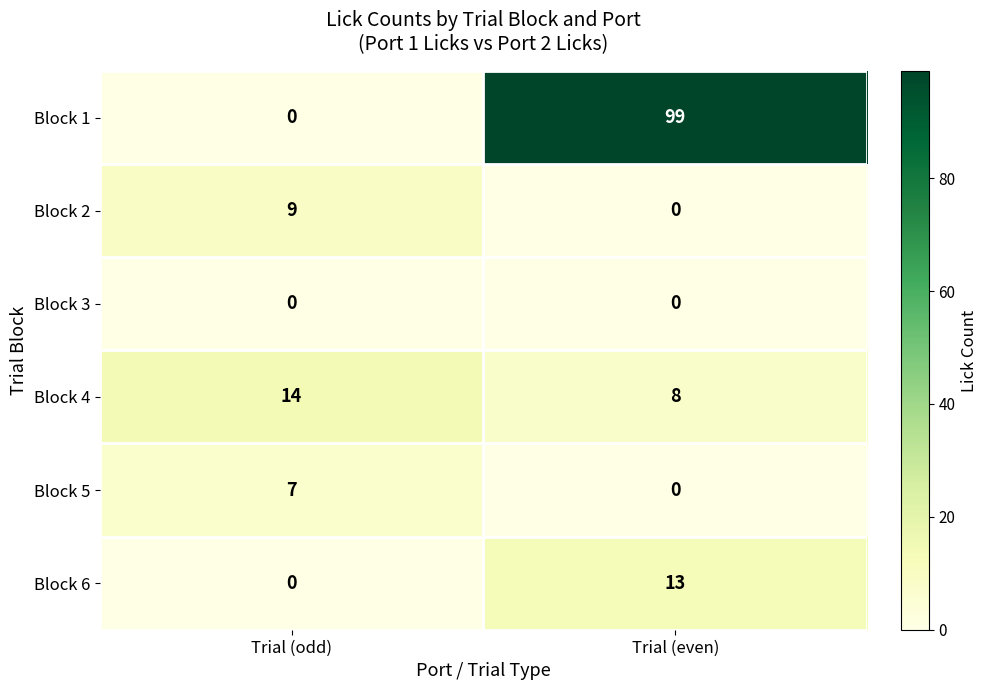

At which label does Block 5 reach its minimum?

Trial (even)